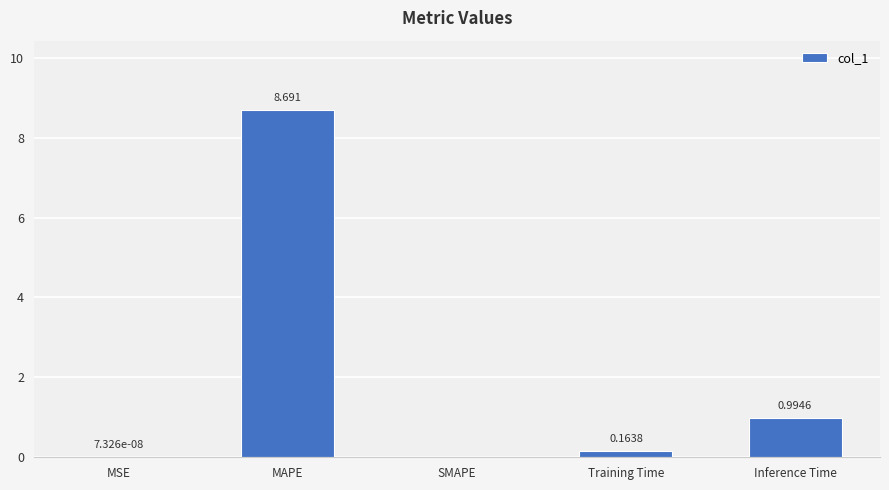

Are the bars grouped side by side (vs. stacked)?

No